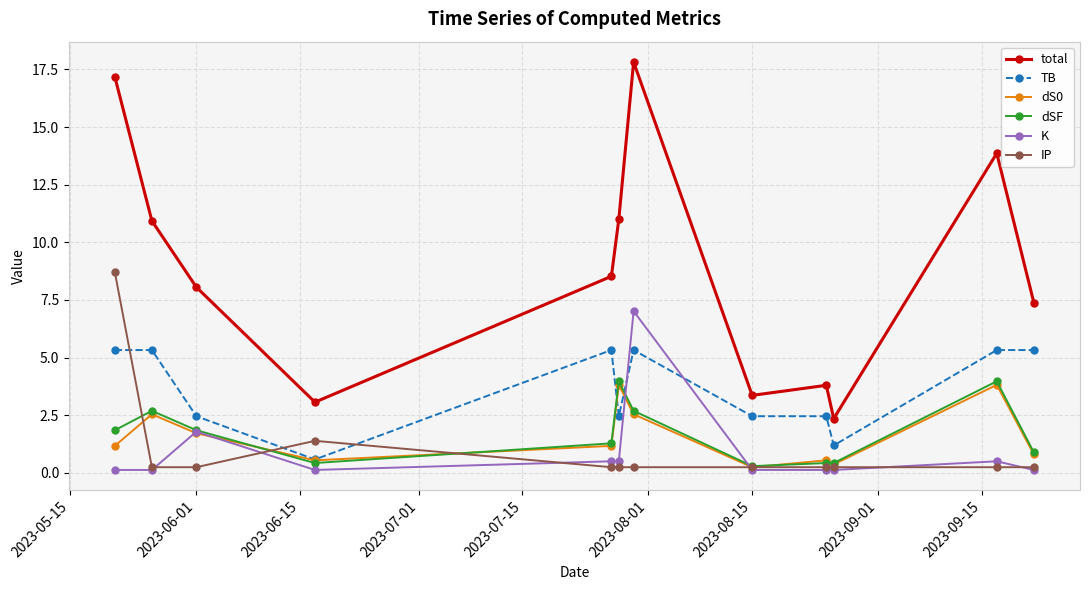

True or false: dS0 and total intersect in this chart.

False